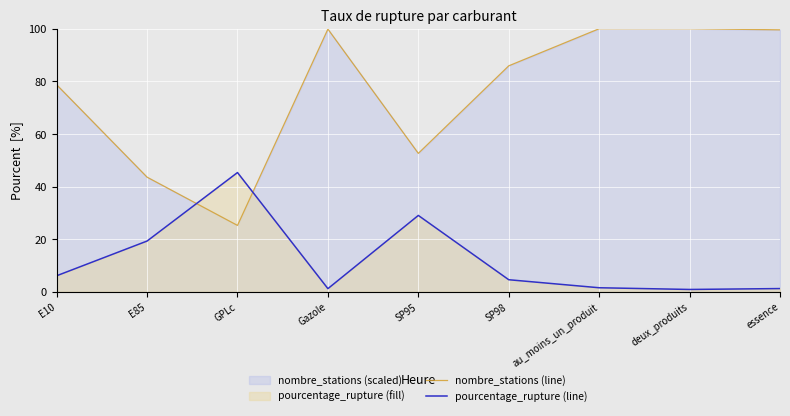

What is the lowest value of the nombre_stations (line) series?

25.2